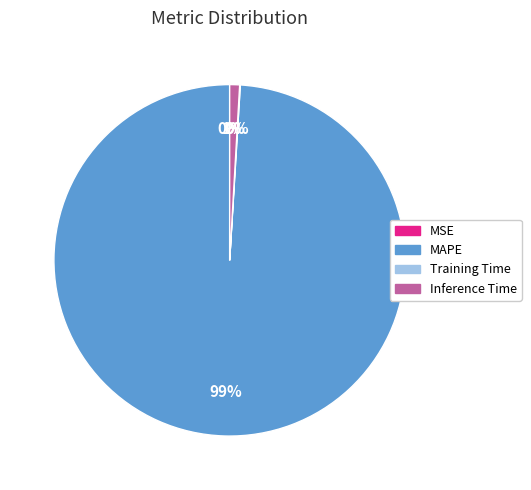

To the nearest percent, what is the difference between the largest and smallest slice percentages?

99%